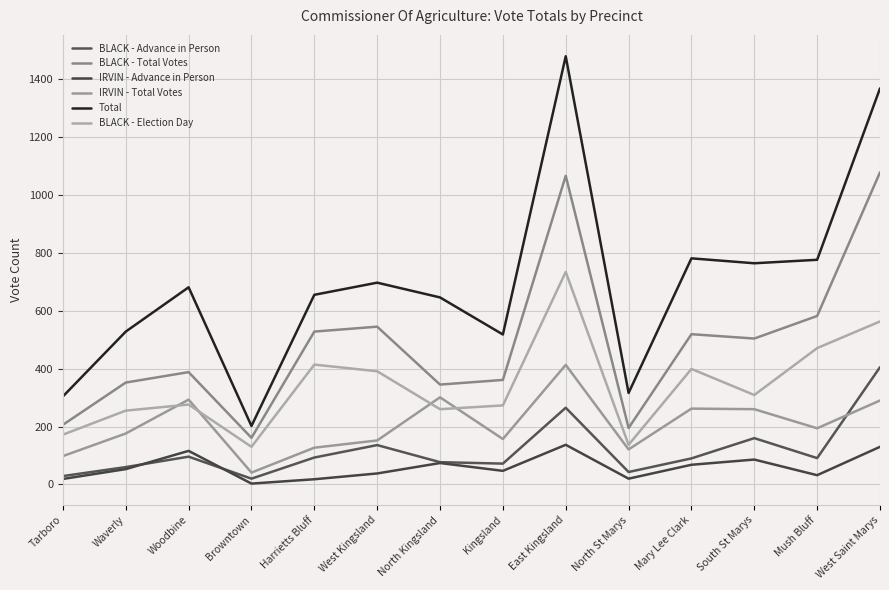

Is it true that BLACK - Advance in Person equals 141 at Mush Bluff?

False